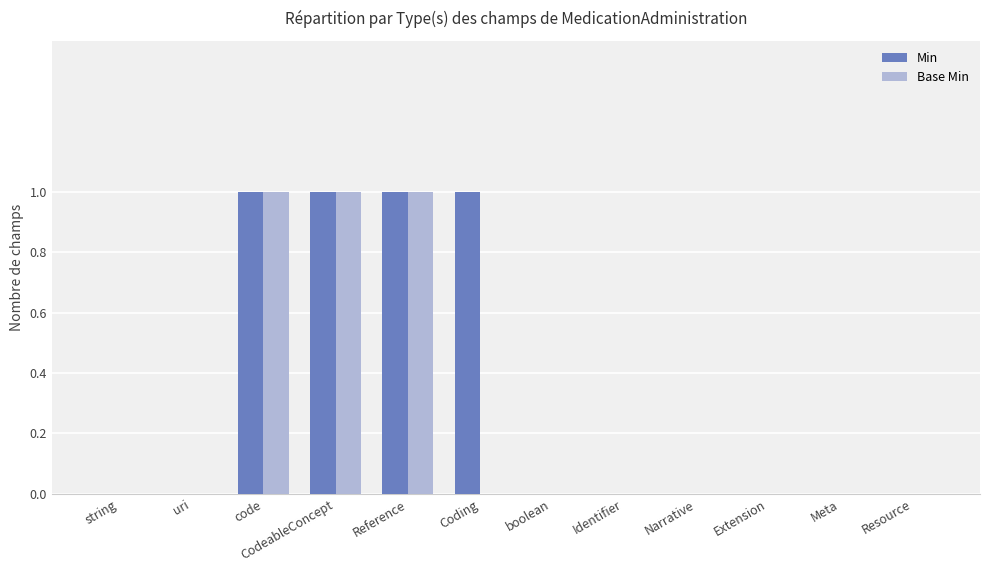

Count the number of categories in the chart.

12